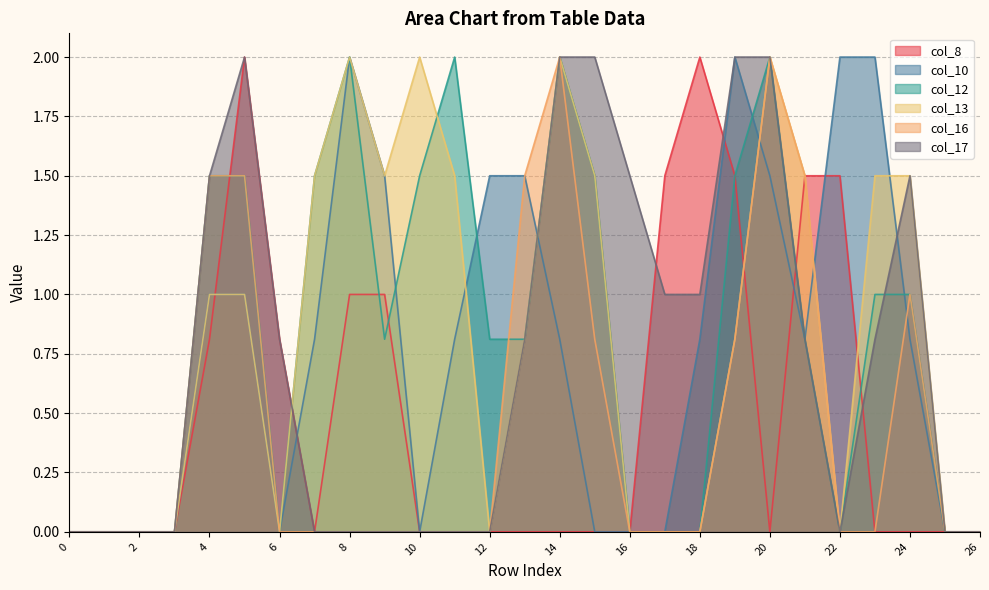

What is the value of the col_10 point at the 20th from the left?

2.0